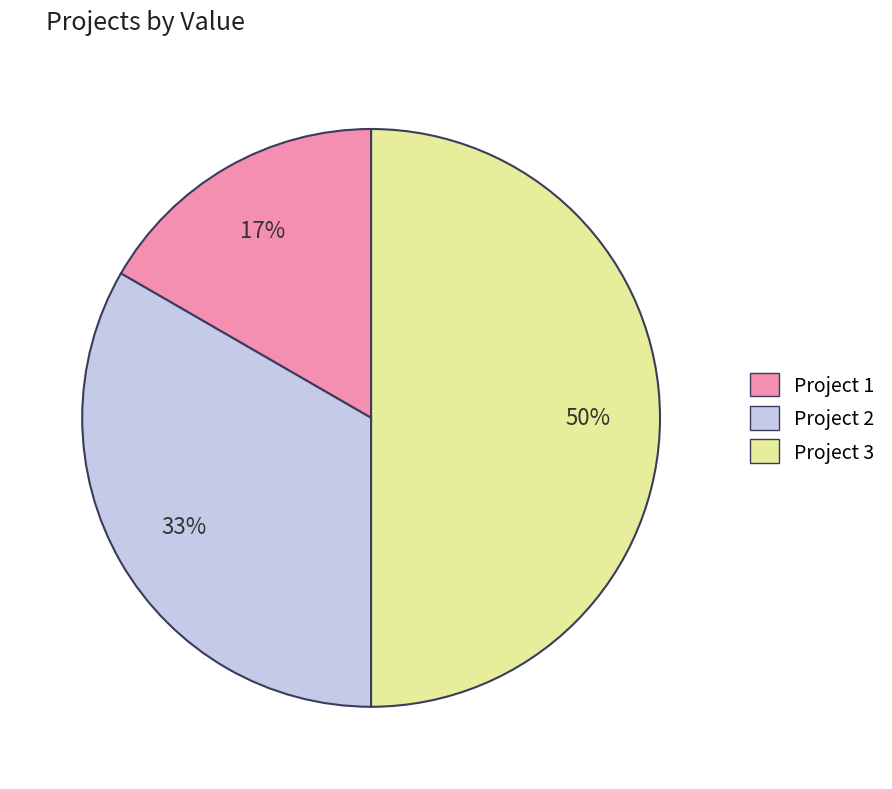

Combined, do Project 1 and Project 3 account for over 50%?

Yes